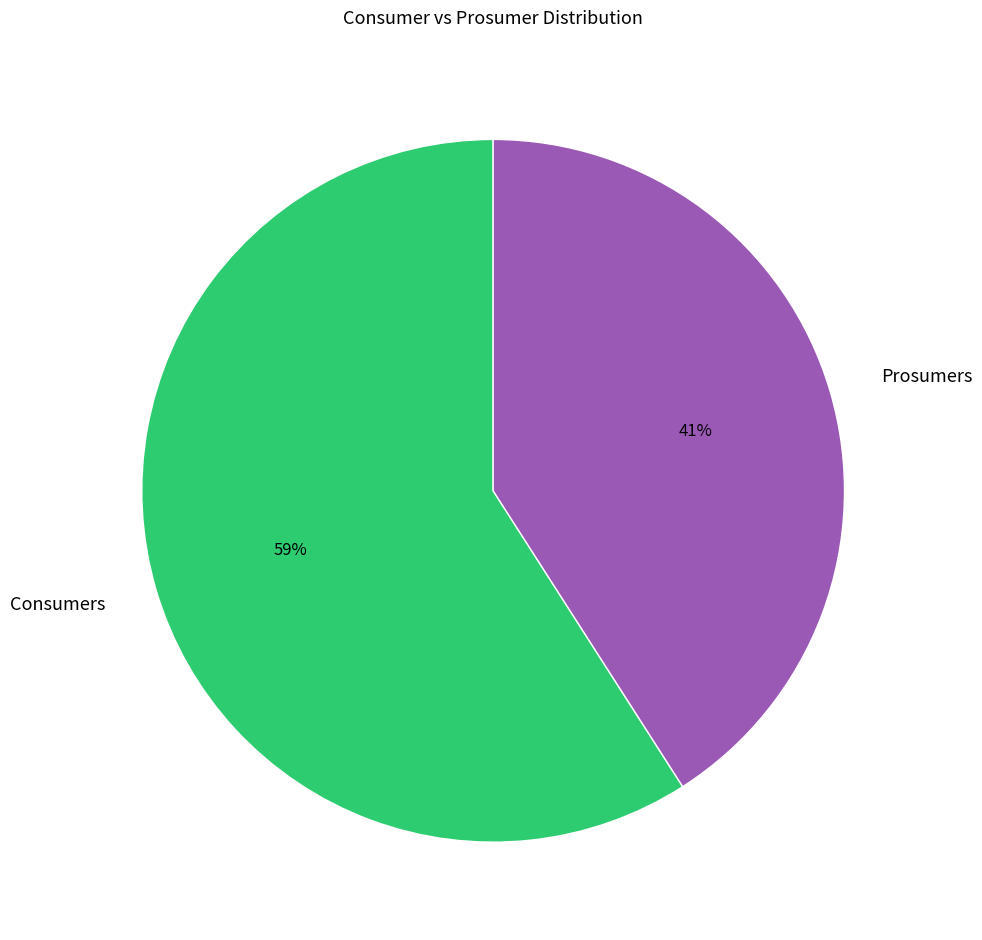

Combined, do Prosumers and Consumers account for over 50%?

Yes